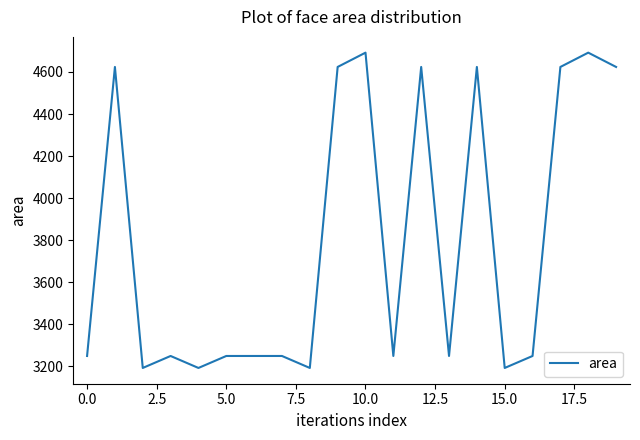

Is this an area chart (filled region under the line)?

No